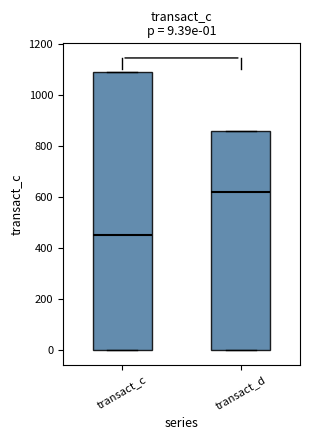

Which box has the highest median line?

transact_d